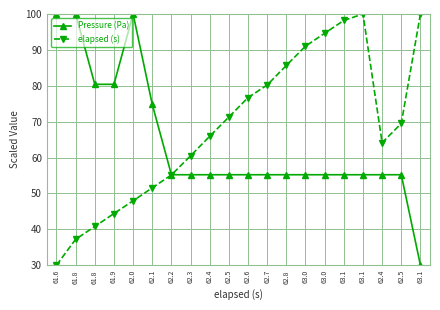

Reading left to right, list all the values displayed in this chart.

Pressure (Pa): 100.0	100.0	80.4	80.4	100.0	74.8	55.2	55.2	55.2	55.2	55.2	55.2	55.2	55.2	55.2	55.2	55.2	55.2	55.2	30.0
elapsed (s): 30.0	37.2	40.8	44.4	47.9	51.5	55.2	60.5	65.9	71.3	76.7	80.2	85.7	91.0	94.6	98.2	100.0	64.1	69.5	100.0